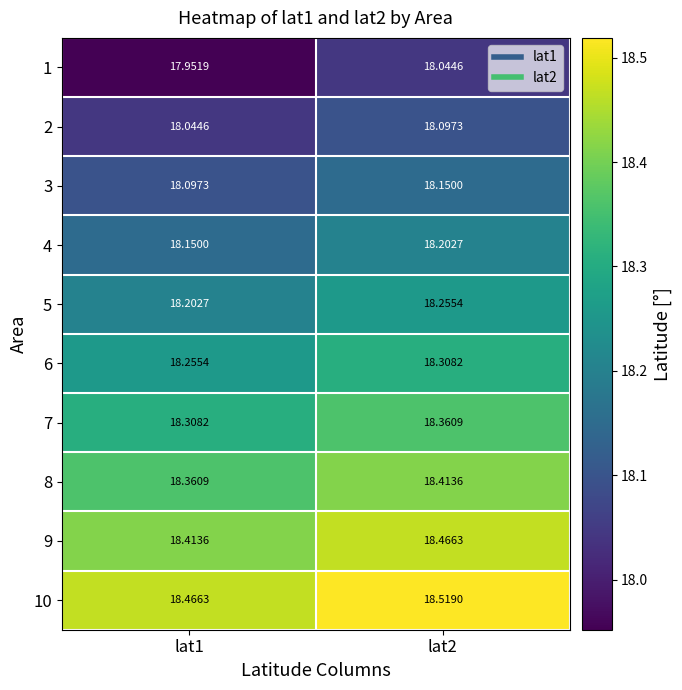

What is the total value across all series at lat2?

182.8